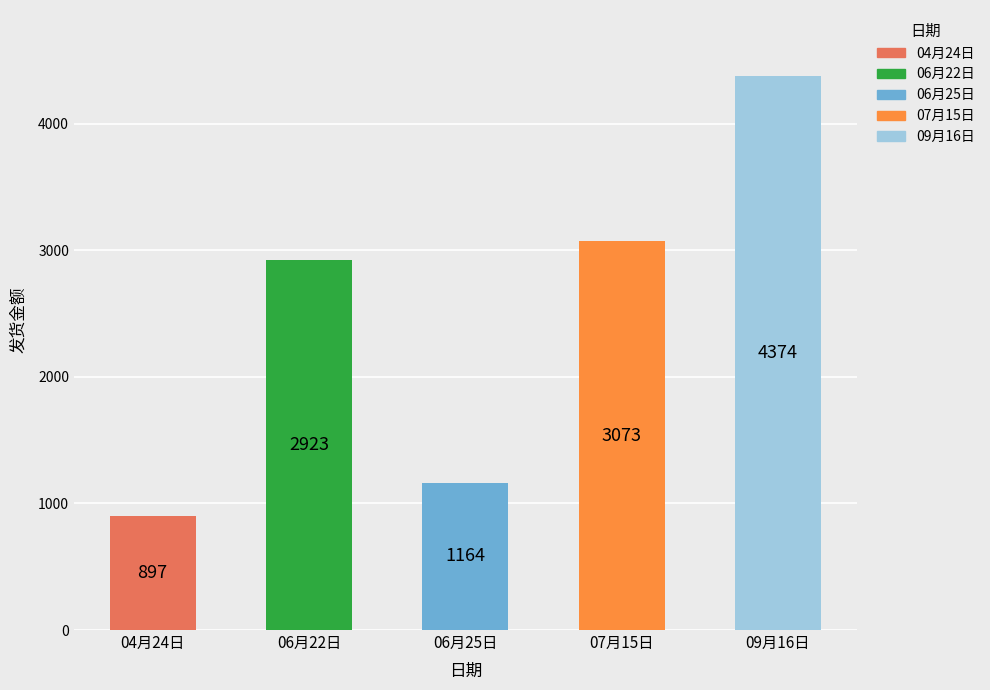

Reading left to right, what are all the values shown in this chart?

04月24日=897	06月22日=2923	06月25日=1164	07月15日=3073	09月16日=4374